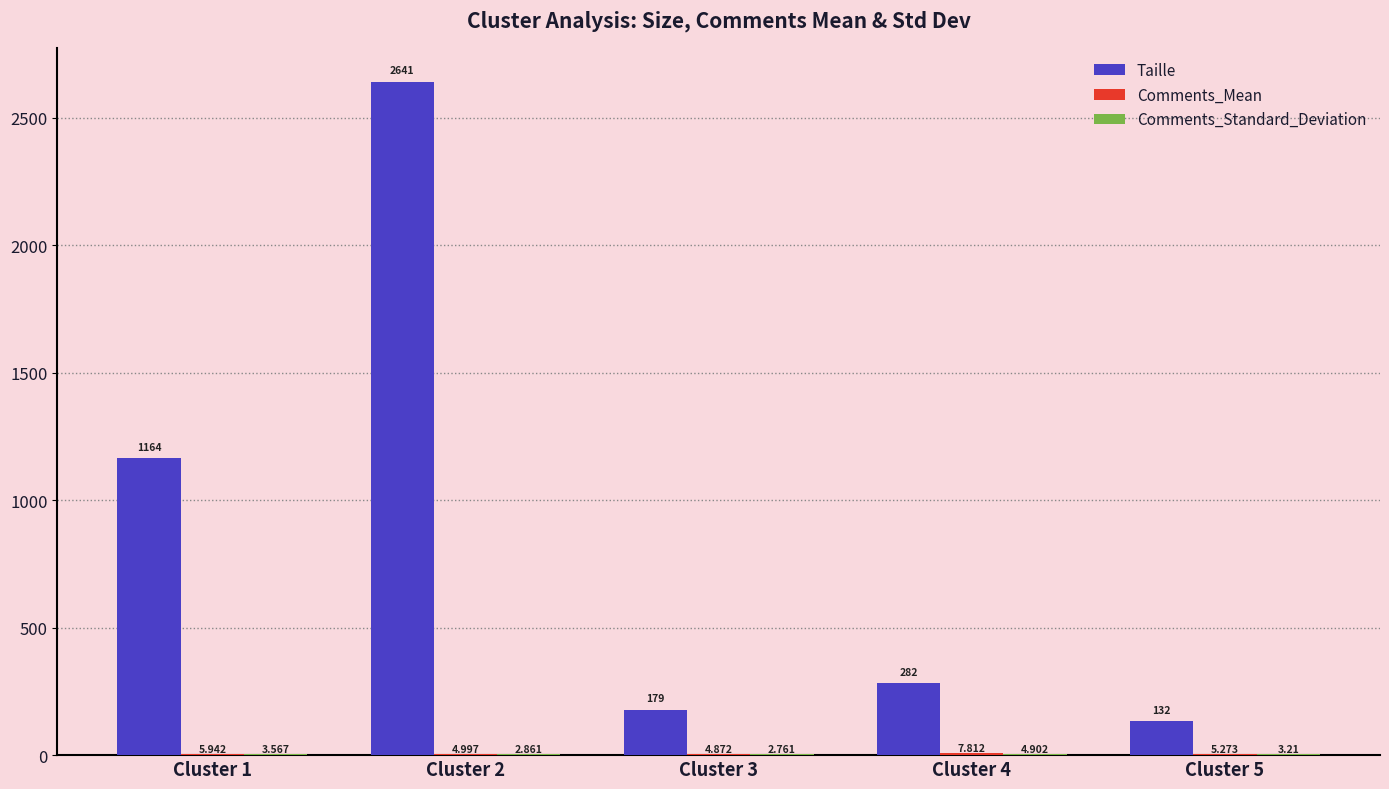

The value of Taille at Cluster 4 is 488.3. True or false?

False